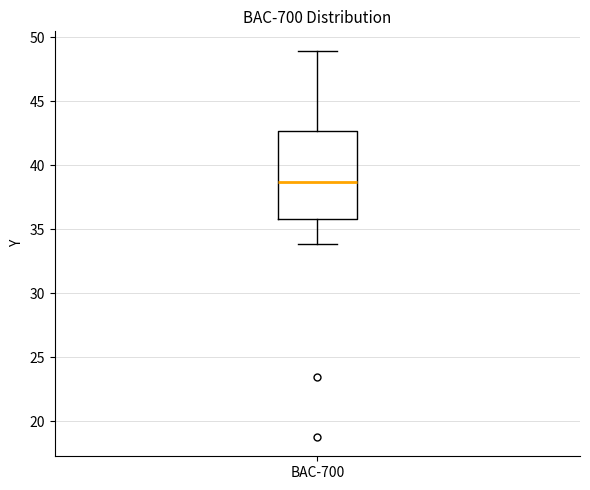

Transcribe this box plot: give where the median line is, the range the box spans, and where the two whiskers end, as read against the y-axis. The values are not printed on the chart, so give them approximately, as read against the axis.

median 38.5, box 36.0 to 42.5, whiskers 34.0 to 49.0